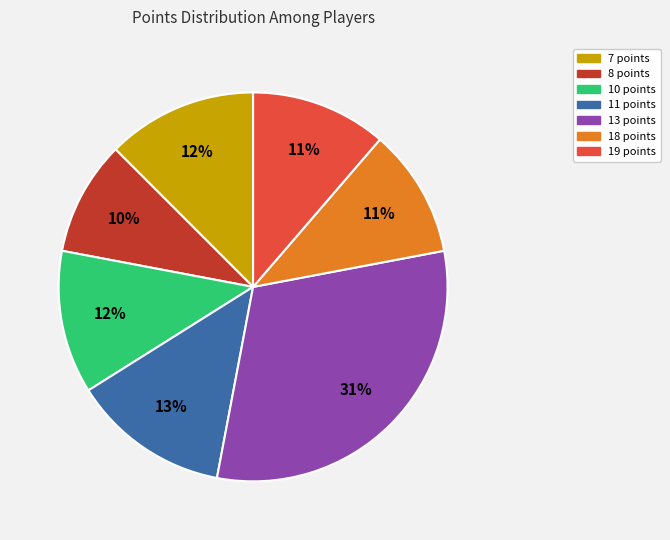

Count the number of slices in the pie.

7